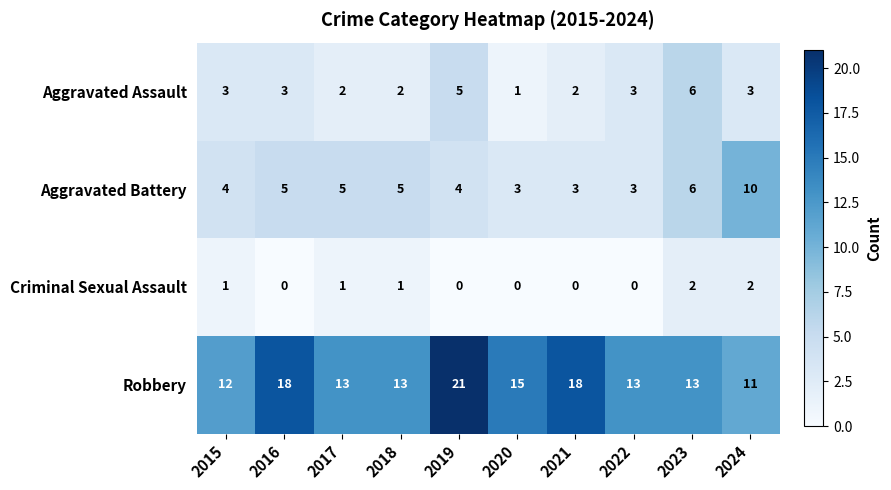

Which category has the lowest value in the Robbery series?

2024